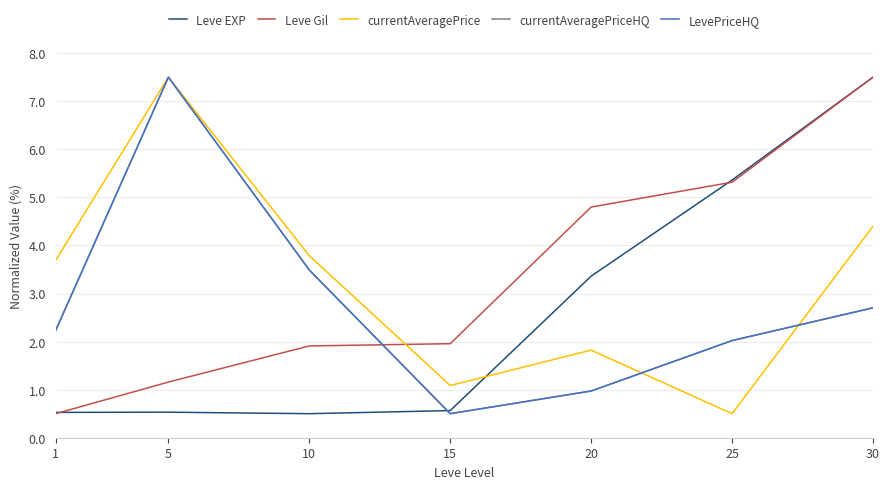

Is this an area chart (filled region under the line)?

No